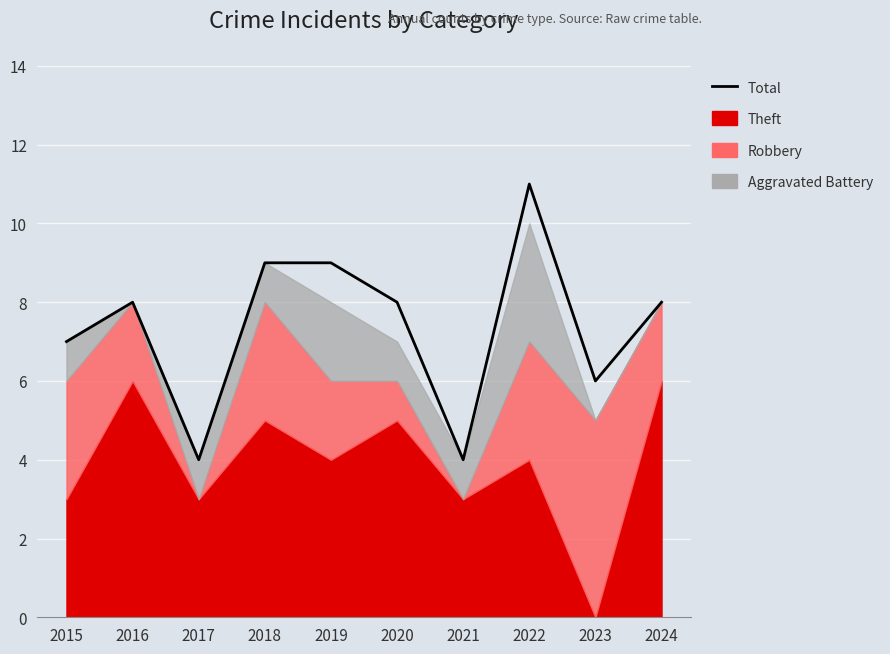

Reading left to right, what are all the values shown in this chart?

2015=7	2016=8	2017=4	2018=9	2019=9	2020=8	2021=4	2022=11	2023=6	2024=8